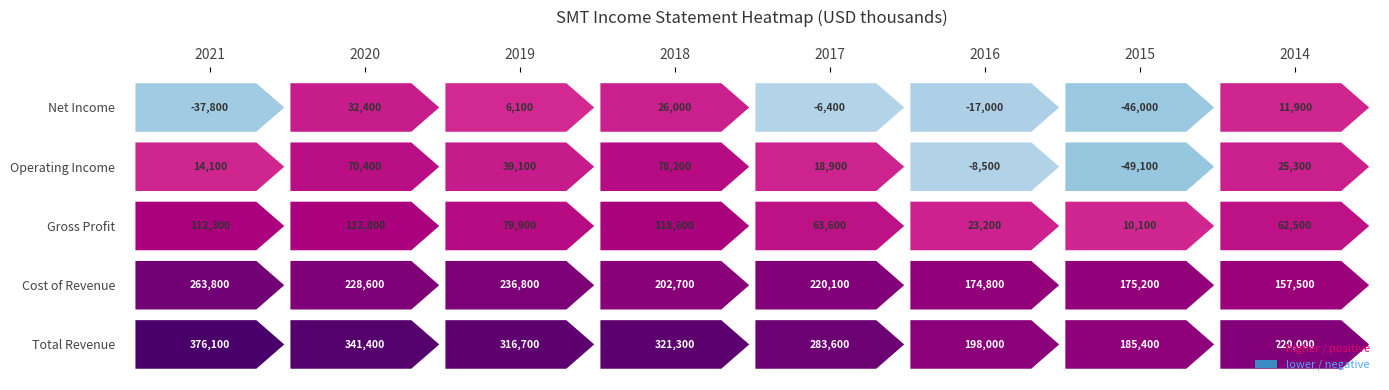

What is the sum of the Gross Profit values at 2021 and 2016?

135500